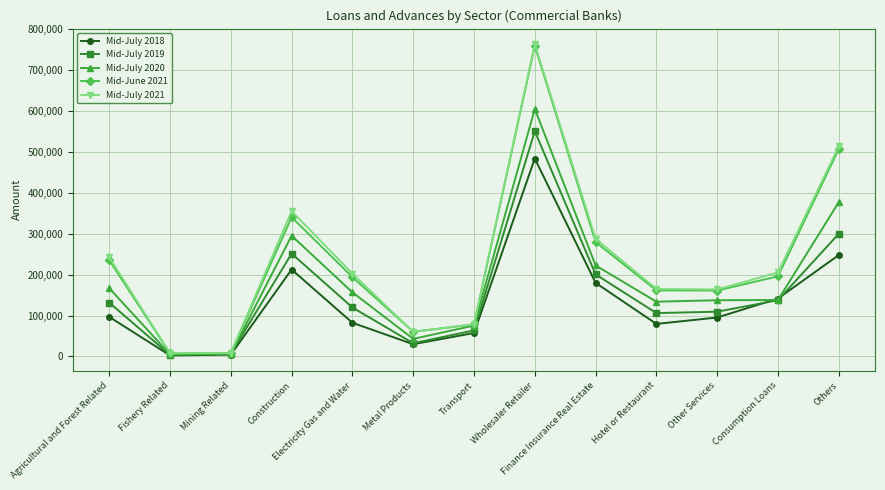

How many lines are shown in the chart?

5